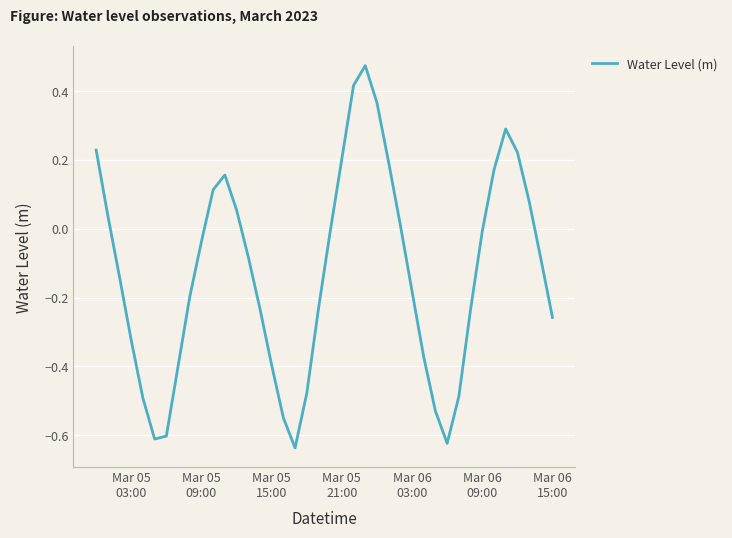

What is the difference between the maximum and minimum values?

1.1